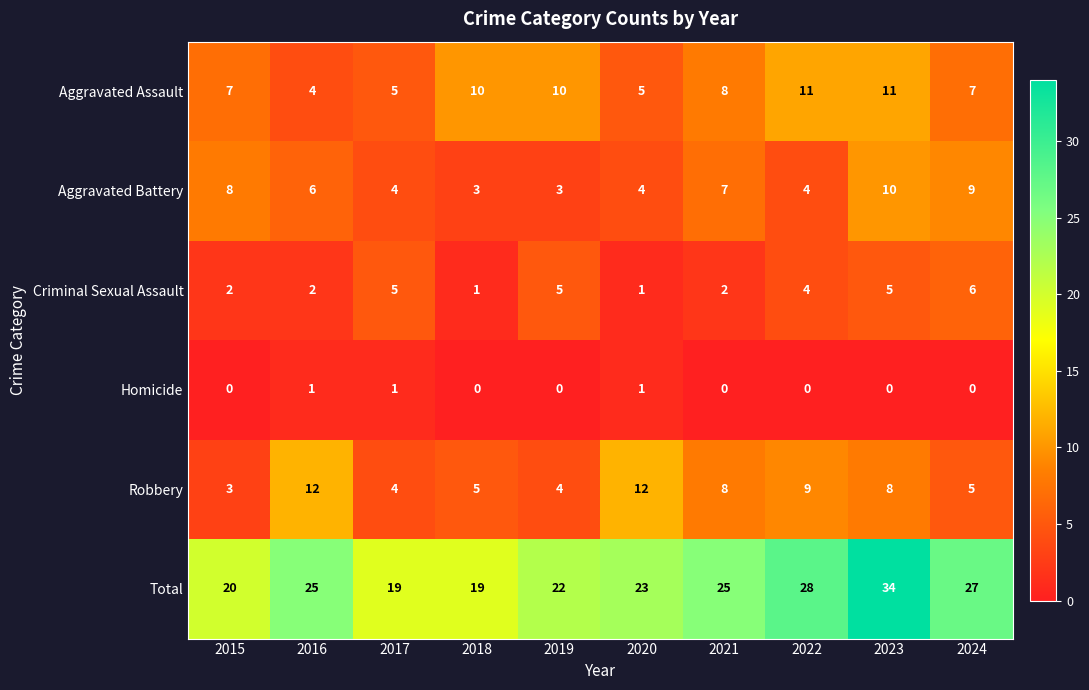

At which label does Criminal Sexual Assault first exceed 4?

2017